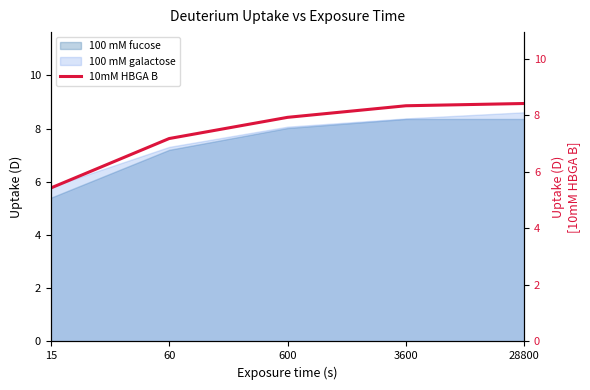

At which label is the value closest to 6?

15